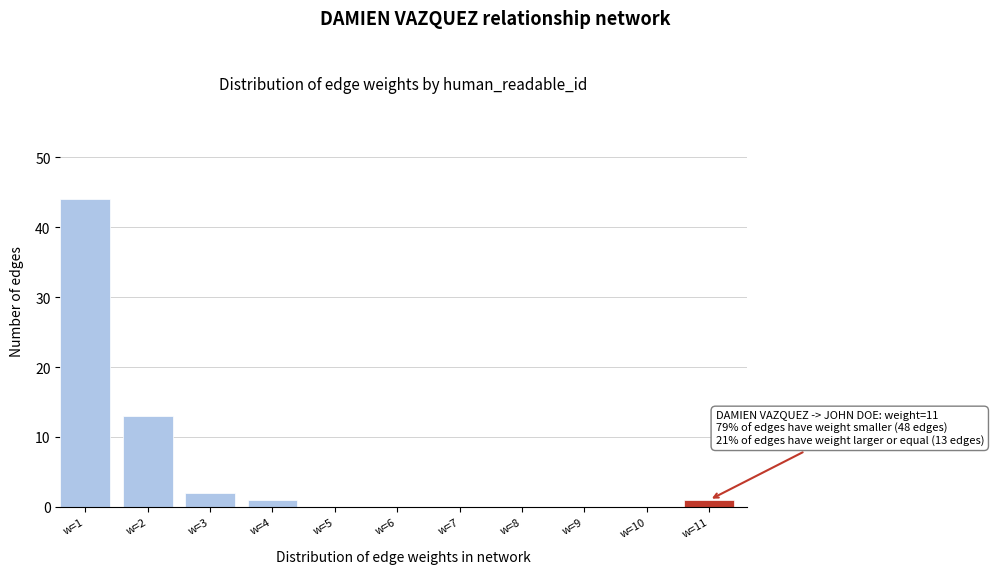

Reading left to right, what are all the values shown in this chart?

w=1=44	w=2=13	w=3=2	w=4=1	w=5=0	w=6=0	w=7=0	w=8=0	w=9=0	w=10=0	w=11=1